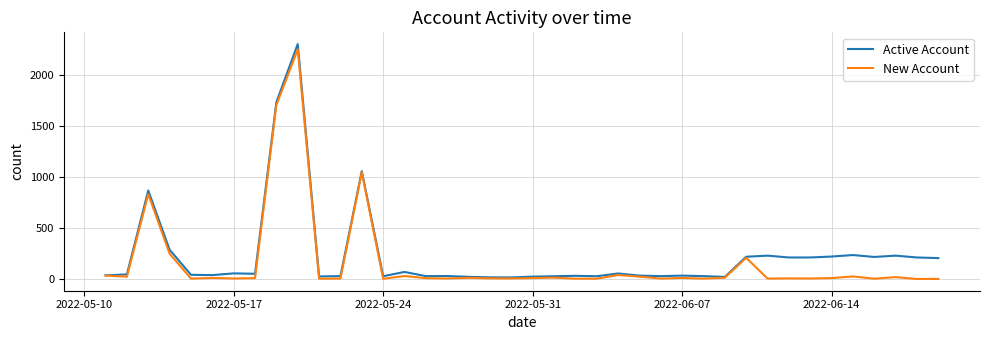

How many lines are shown in the chart?

2